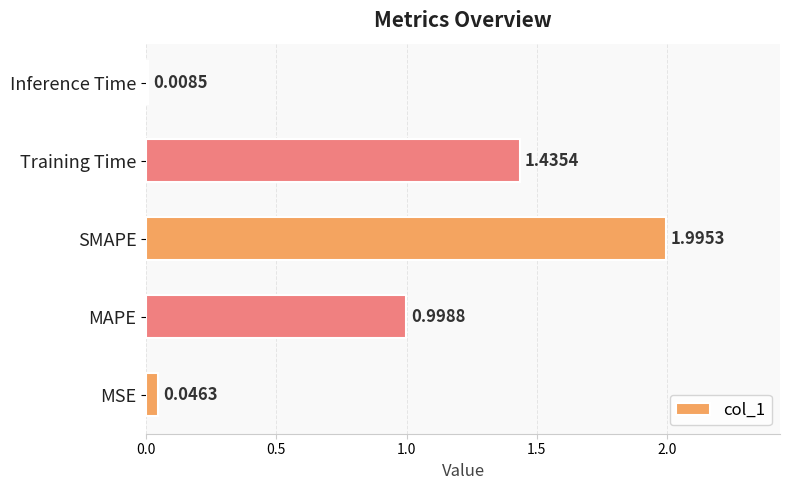

What is the sum of all values?

4.5